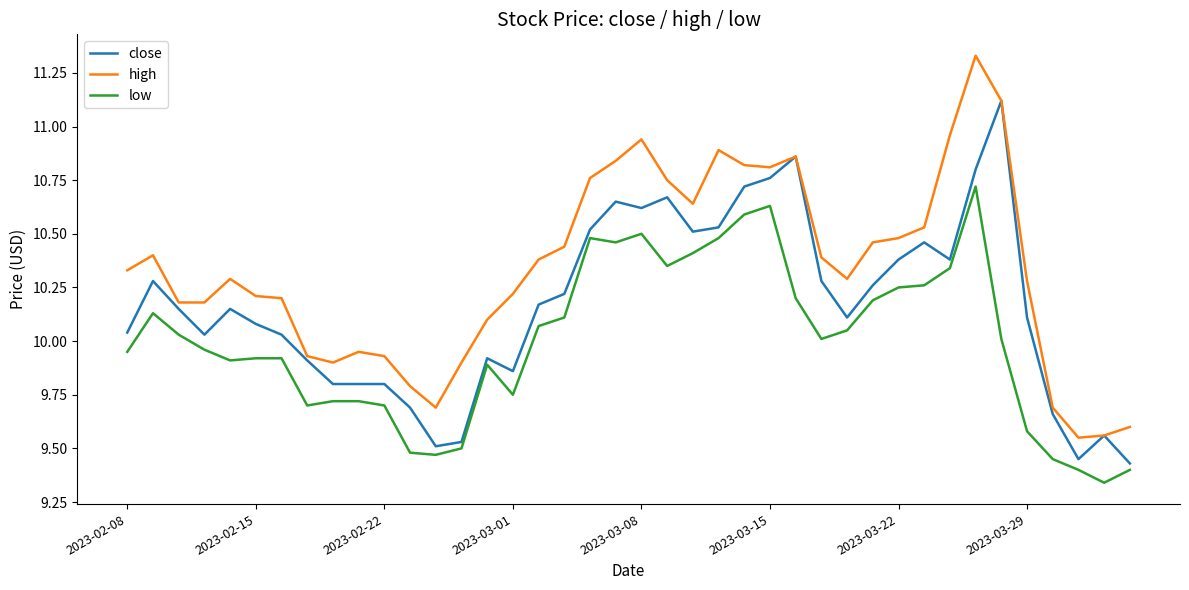

List the series in order of their overall mean, highest first.

high, close, low